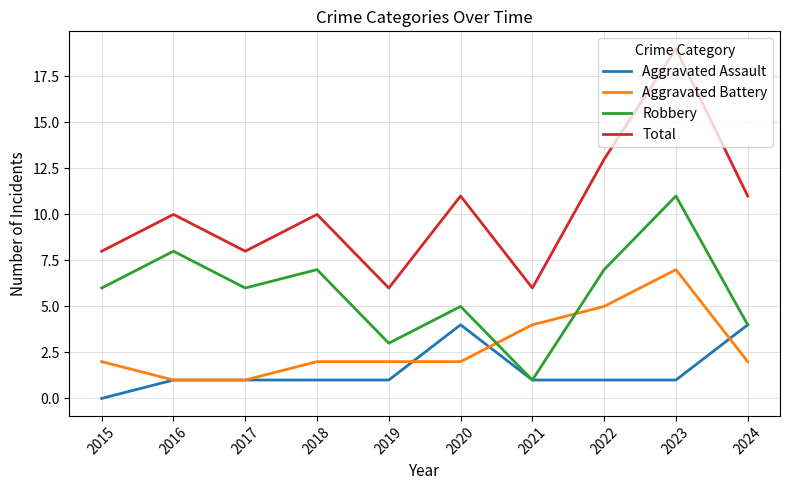

How many interior local valleys does the Robbery series have?

3